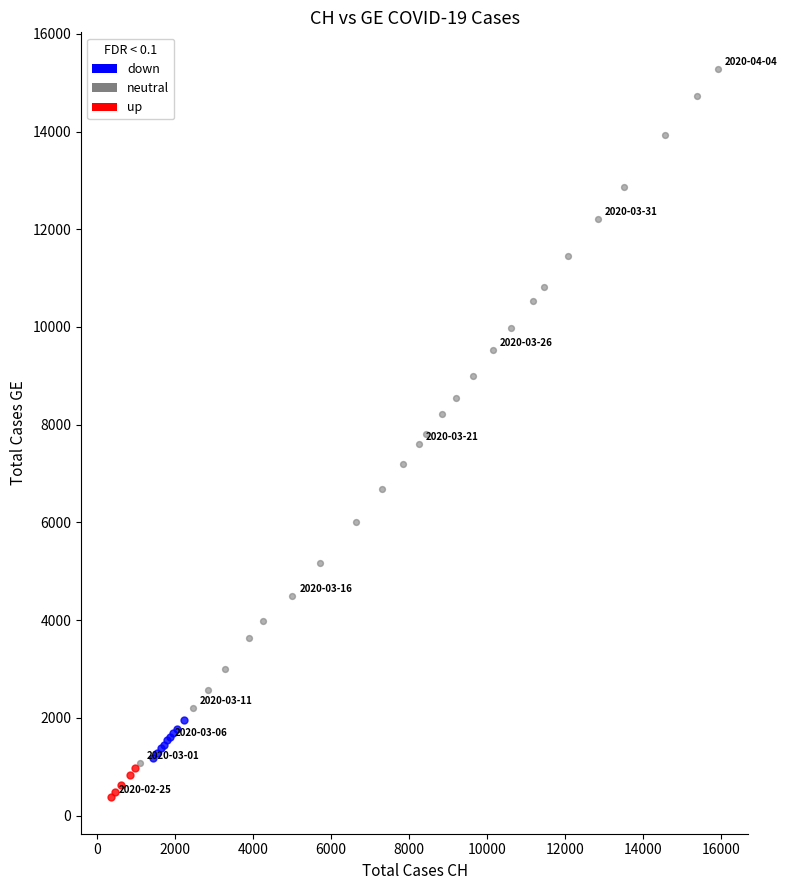

Which series reaches the maximum Y coordinate?

neutral